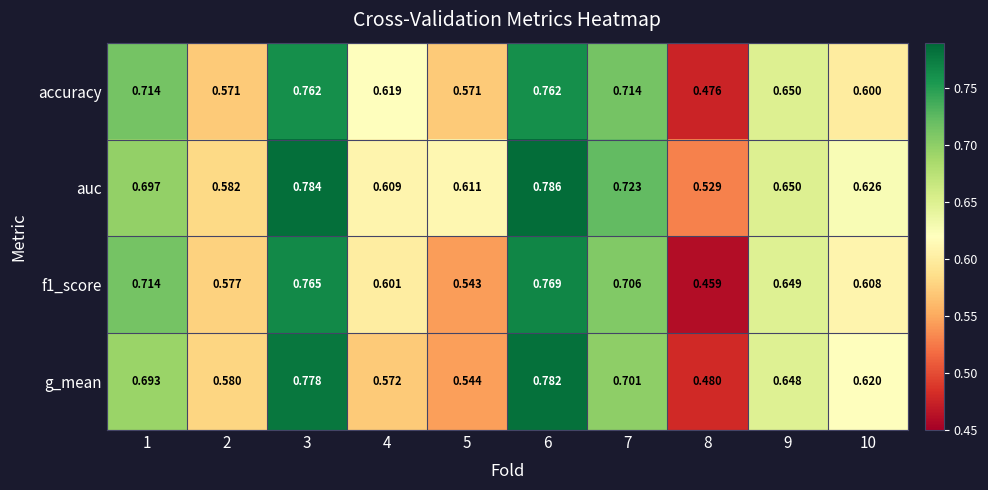

Is the value of auc at 4 greater than the value of f1_score at 4?

Yes